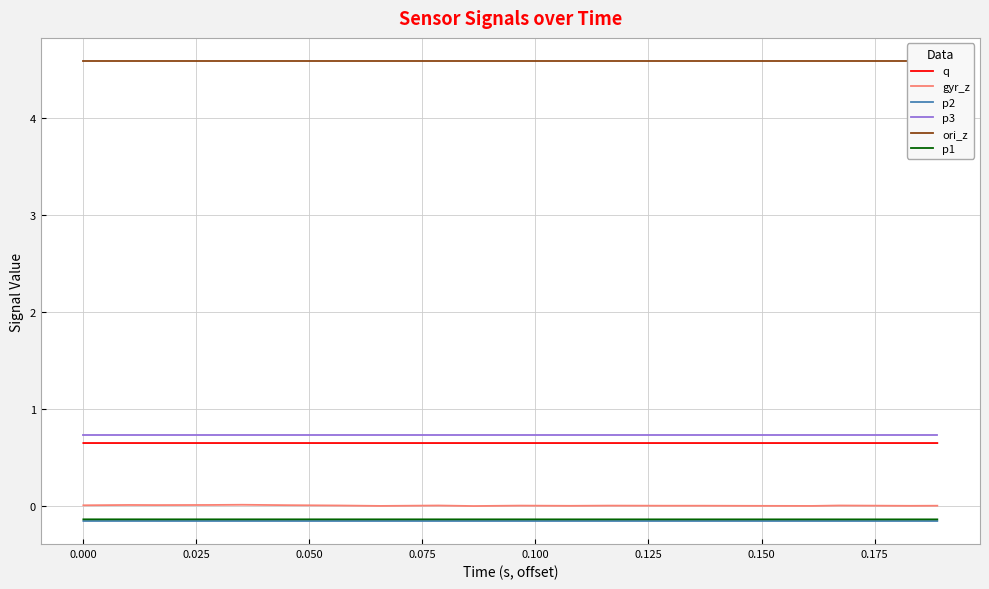

How many categories are shown in the chart?

20